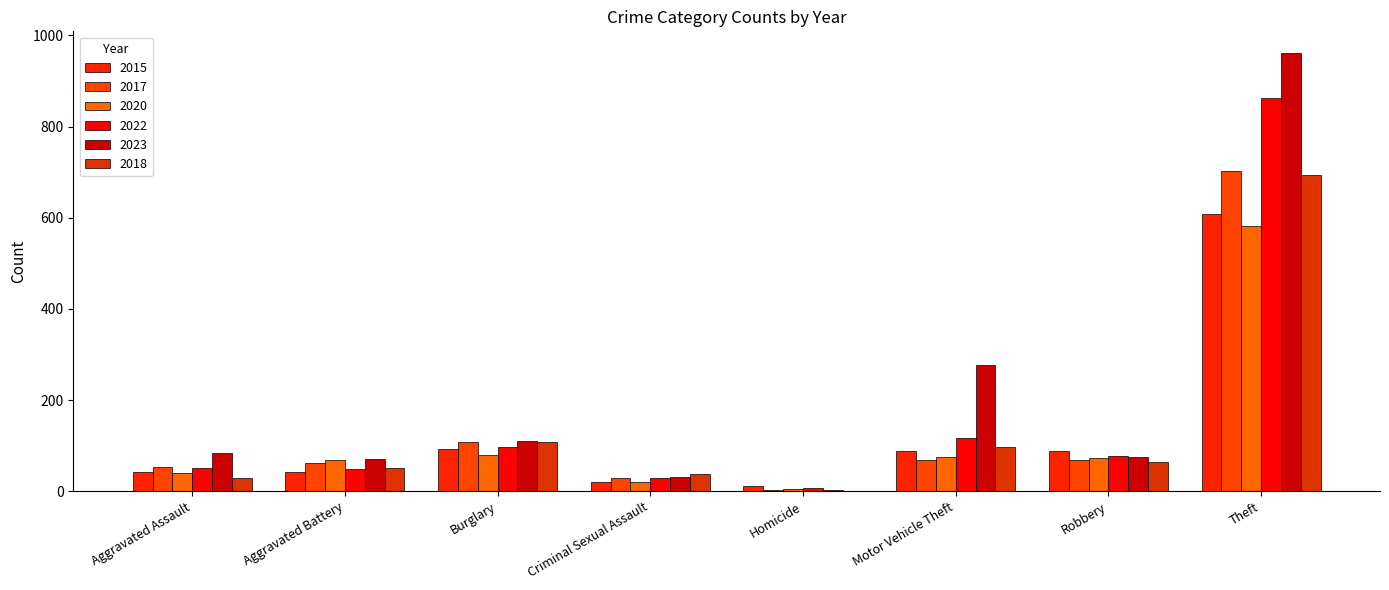

How many groups of bars are there?

8